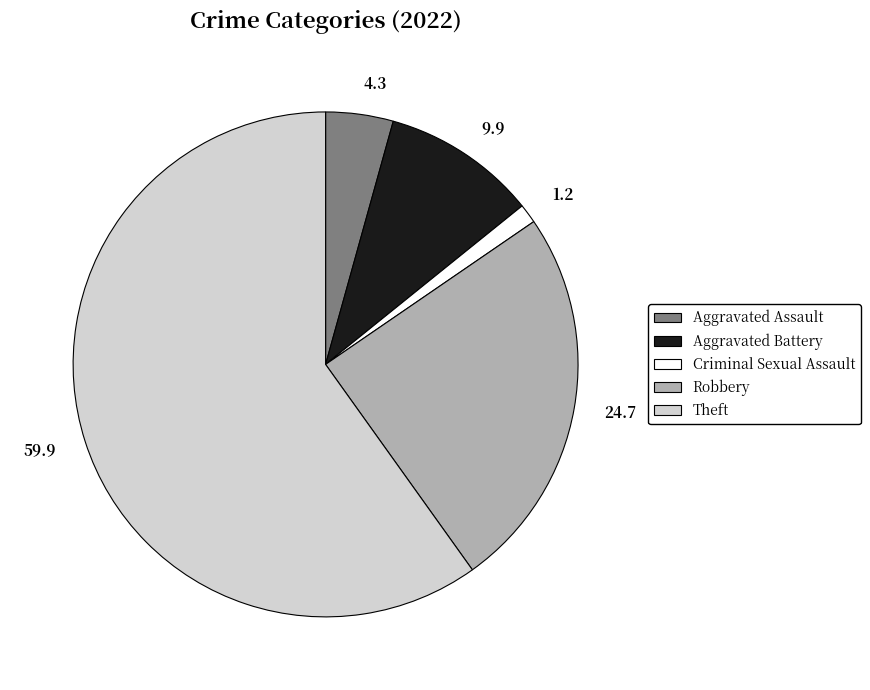

Is it true that Criminal Sexual Assault is 13% of the pie?

False